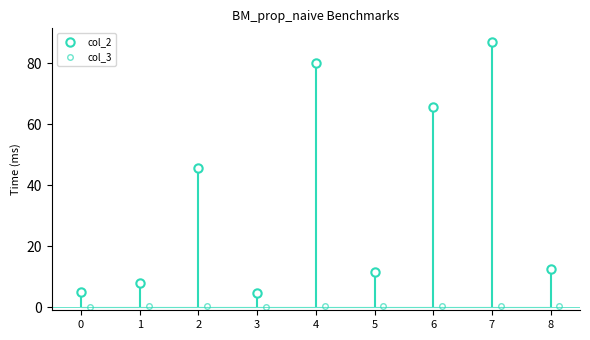

Reading left to right, what are all the values shown in this chart?

col_2: 5.0	8.0	45.7	4.7	80.1	11.6	65.7	87.1	12.4
col_3: 0.0	0.3	0.3	0.1	0.3	0.4	0.4	0.4	0.4